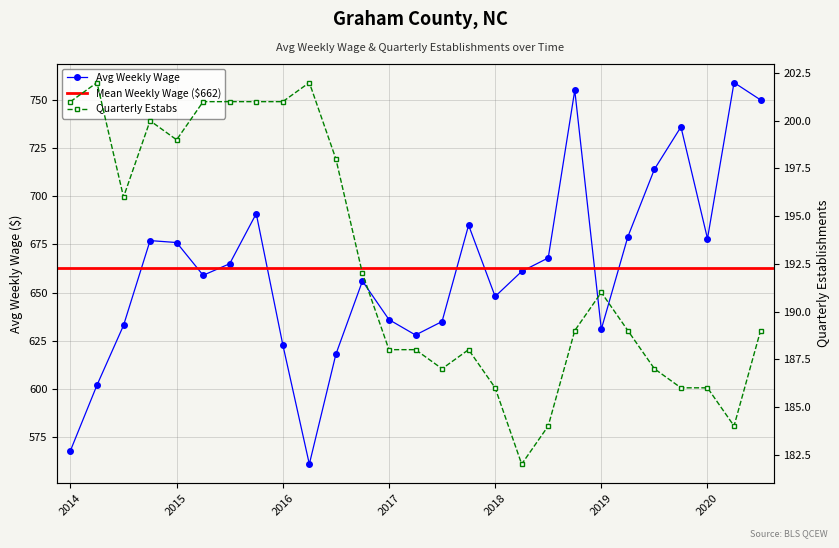

Which category has the lowest value across all series?

2018-2